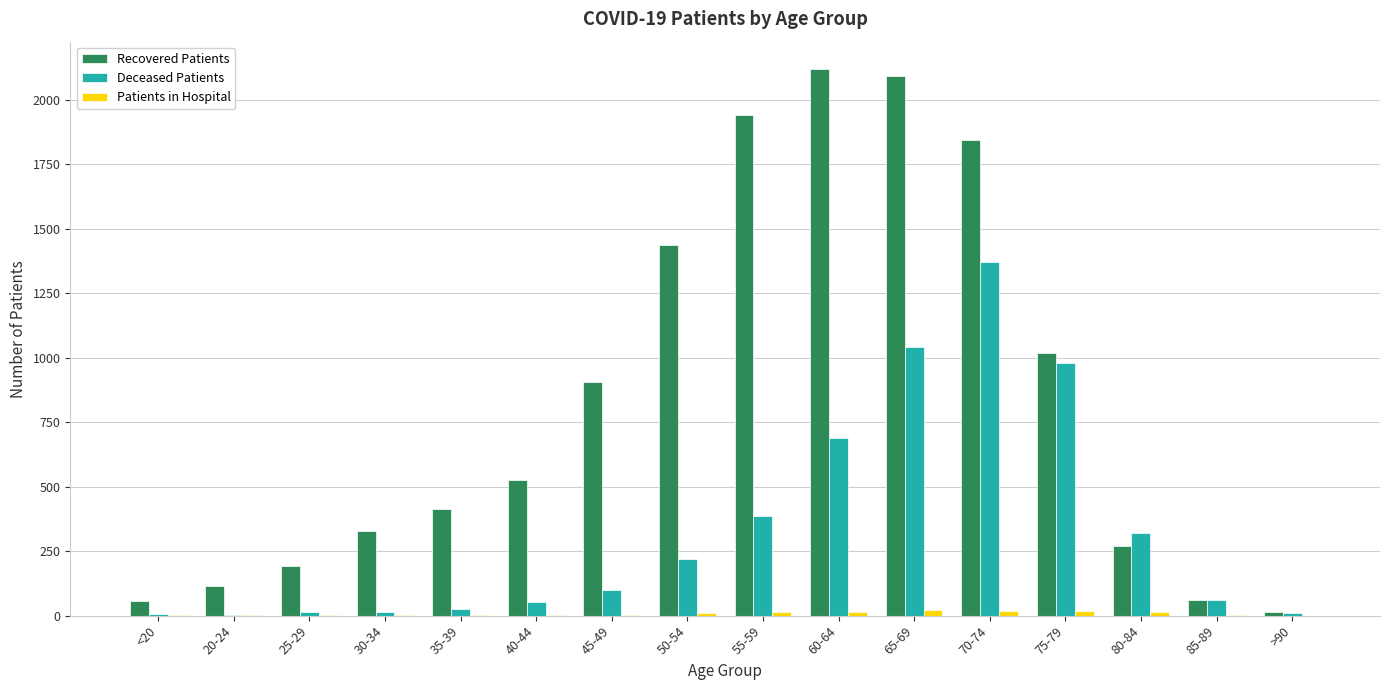

How many series are shown in this chart?

3